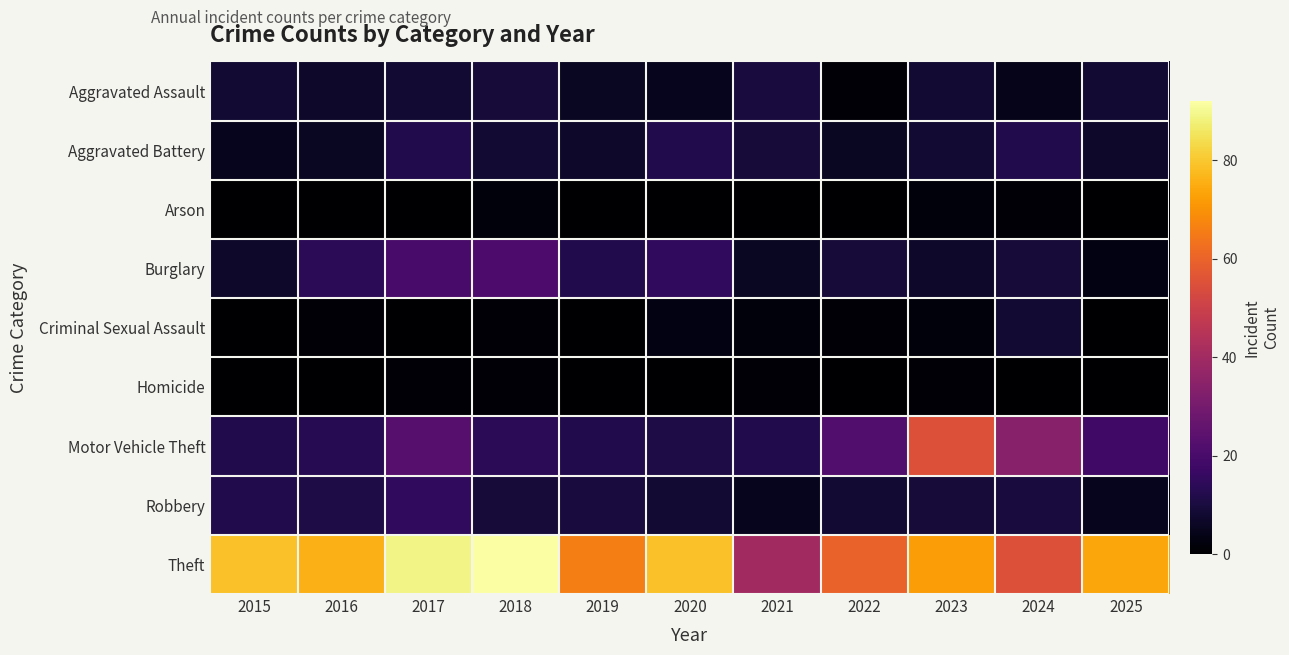

Which series has the largest range (max minus min)?

Theft